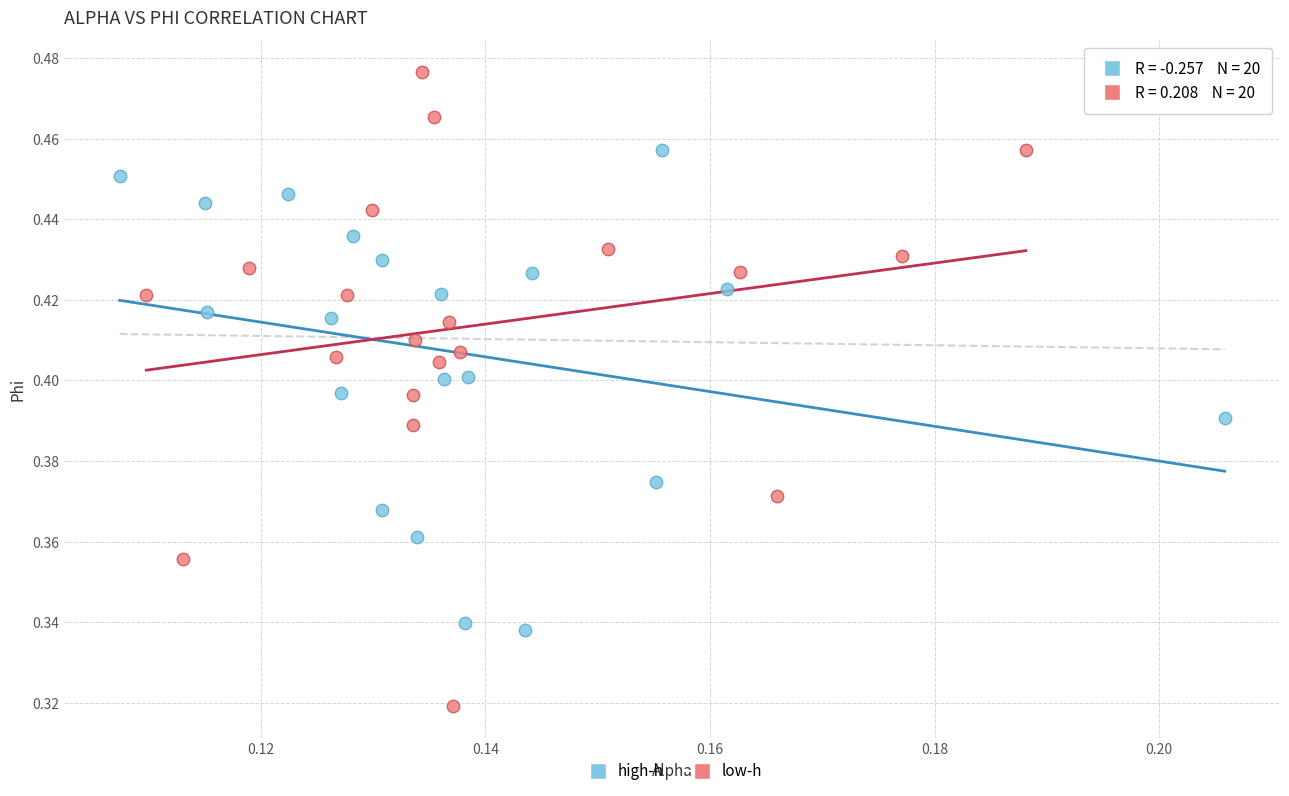

Which series reaches the minimum Y coordinate?

low-h